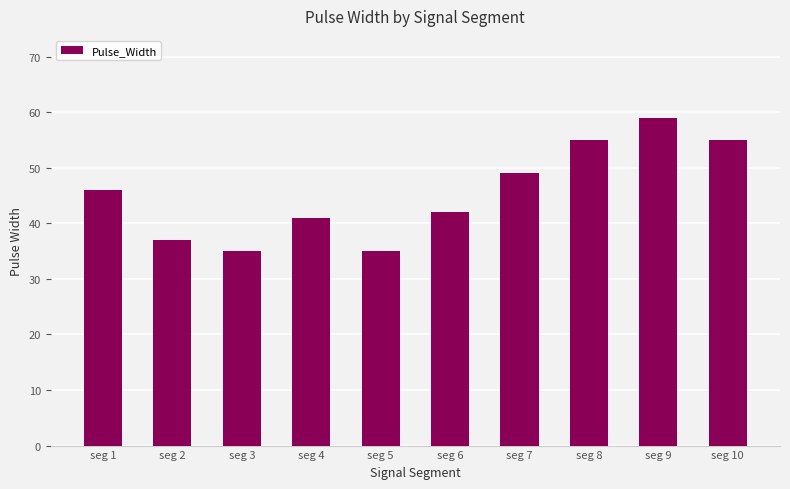

What is the smallest value displayed?

35